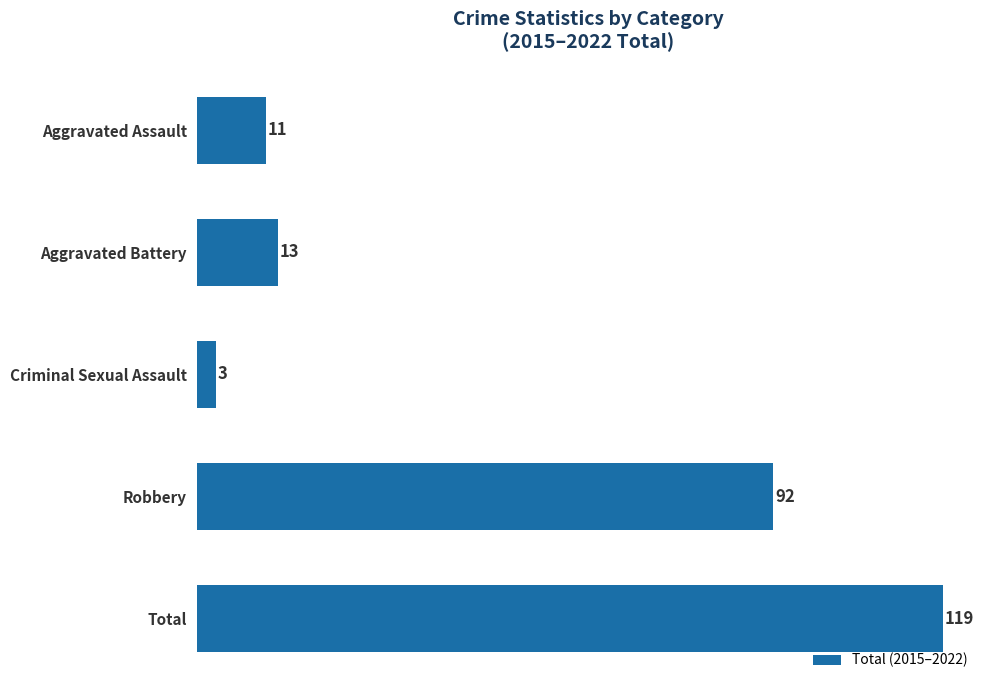

What is the change in value from Aggravated Assault to Aggravated Battery?

+2